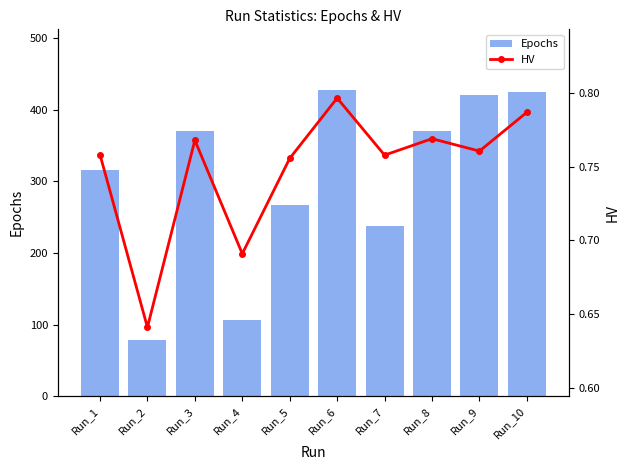

What are all the series names shown in the legend?

Epochs, HV